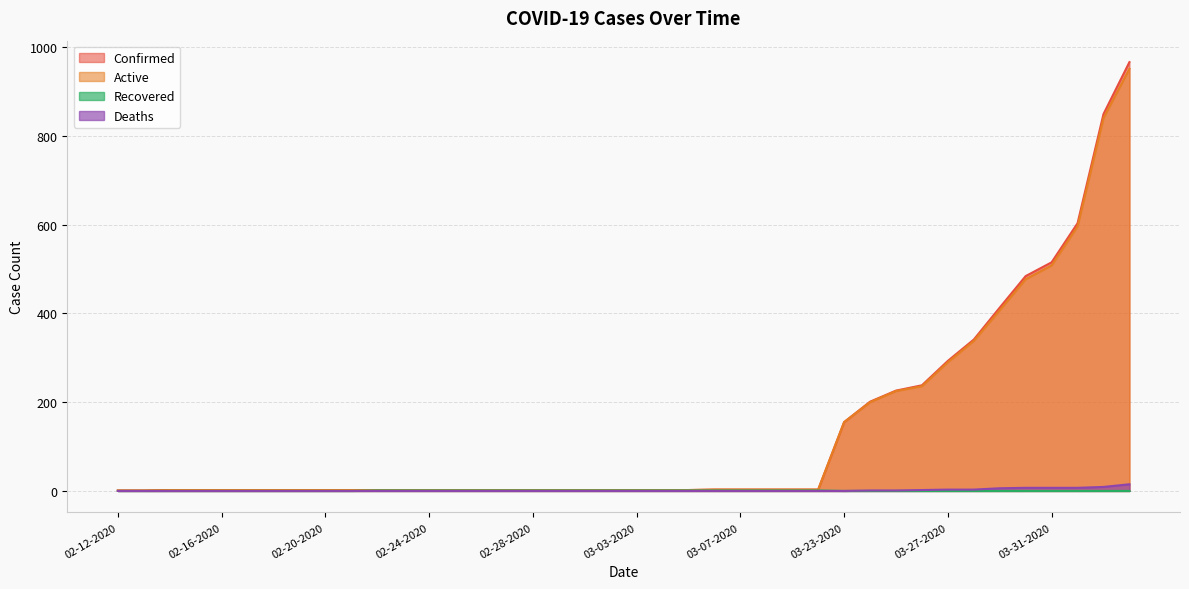

What position from the left is 03-02-2020?

20